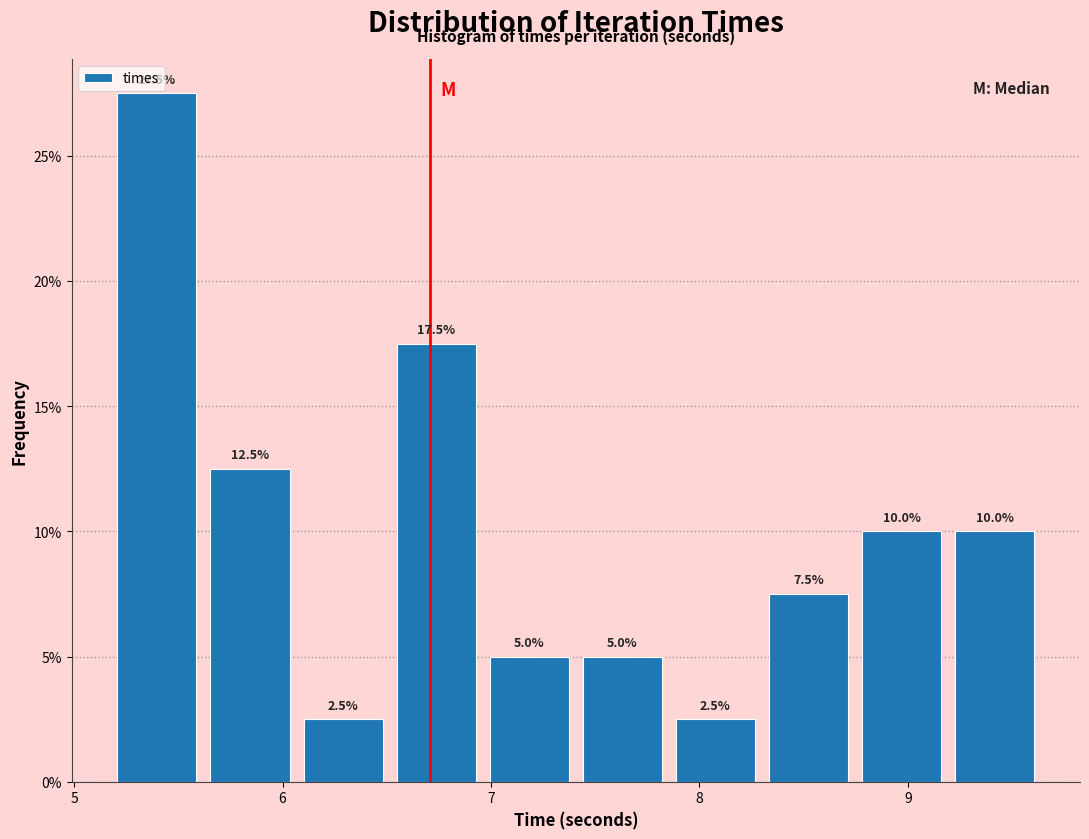

Which range on the x-axis has the tallest bar?

5.2 to 5.6